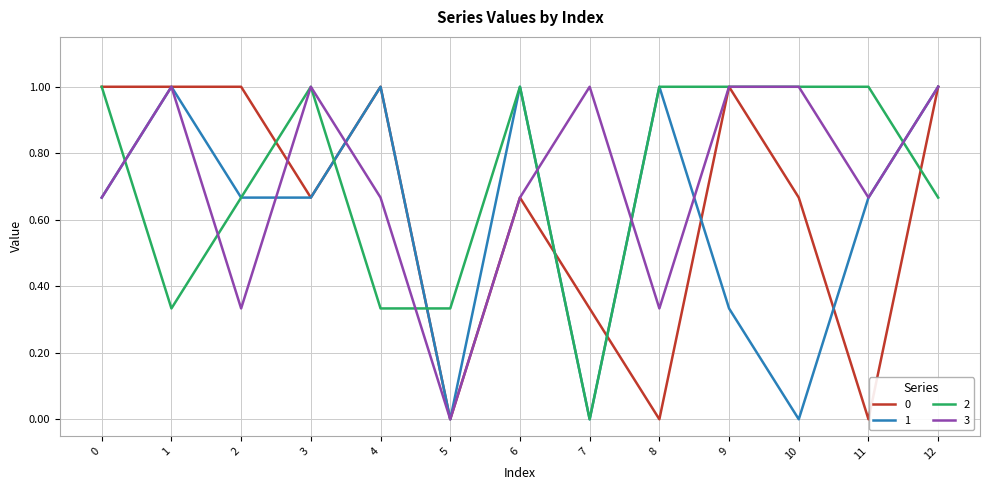

What is the maximum value shown in the chart?

1.0